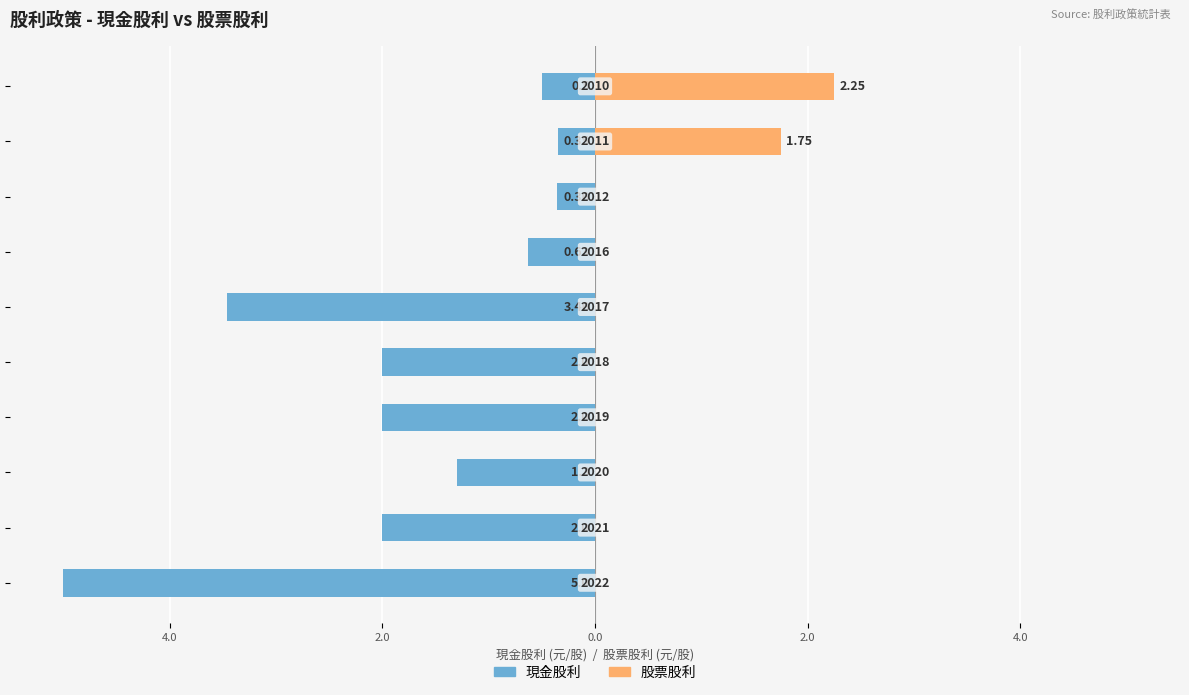

What is the value of the 現金股利 bar at the 9th from the left?

-0.3